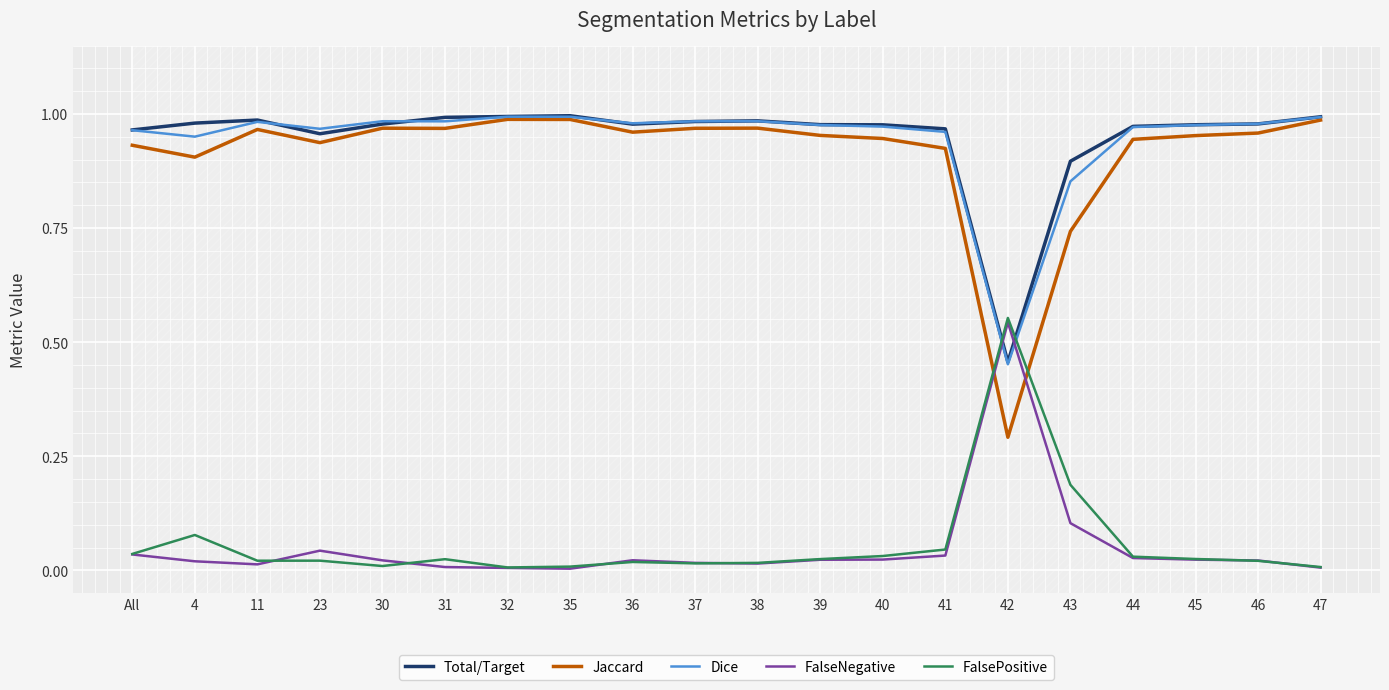

In FalsePositive, how many points are higher than both neighbors (excluding endpoints)?

5